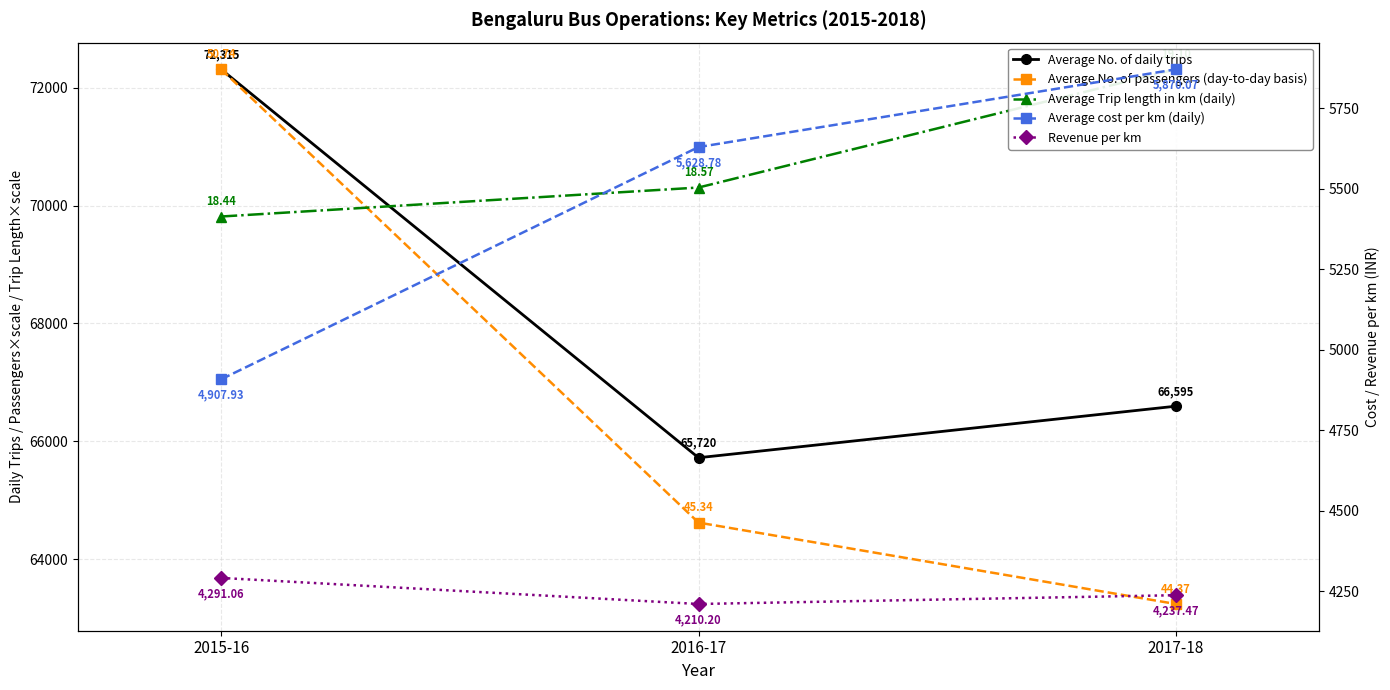

What is the label of the 3rd point from the right?

2015-16